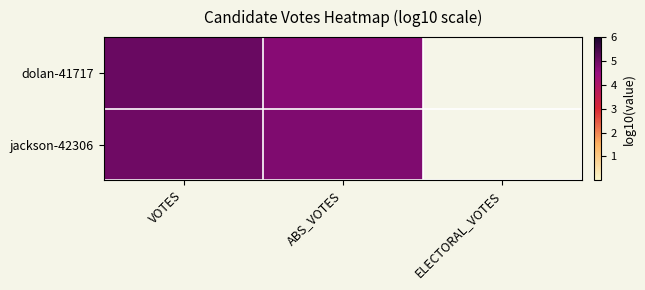

How many values in jackson-42306 are above zero?

2